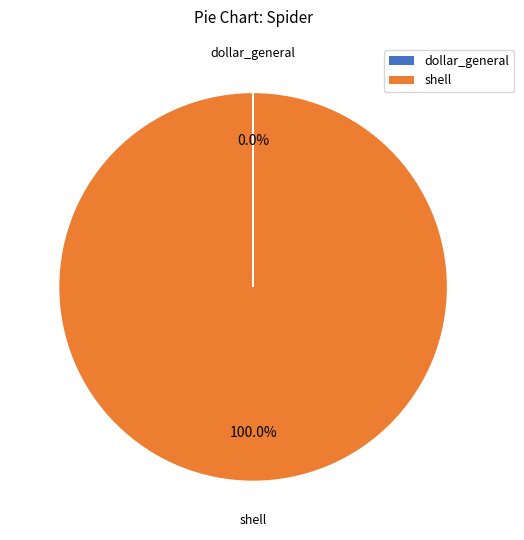

To the nearest percent, what portion does shell represent?

100%